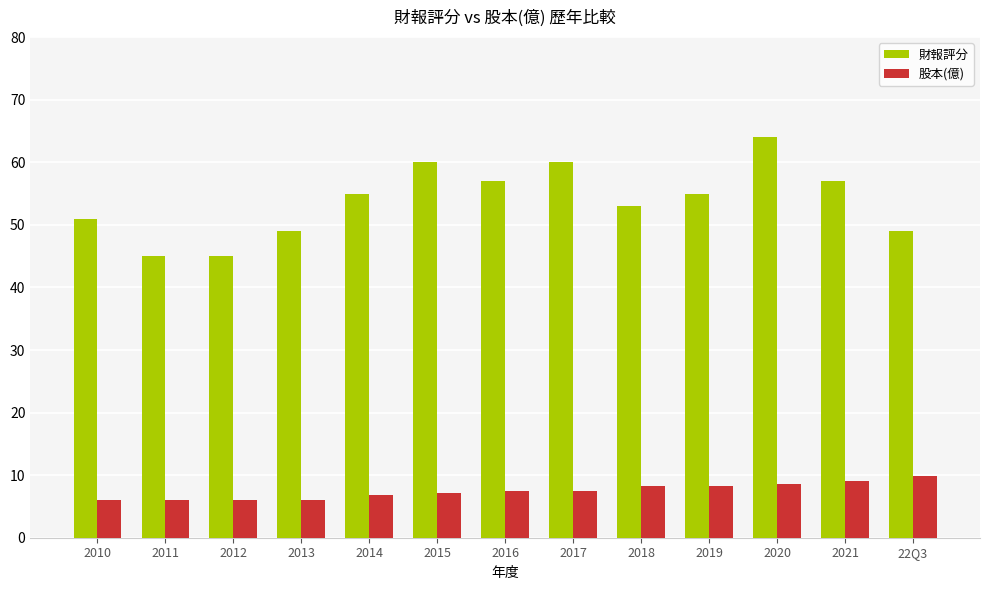

What is the label of the 13th bar from the right?

2010